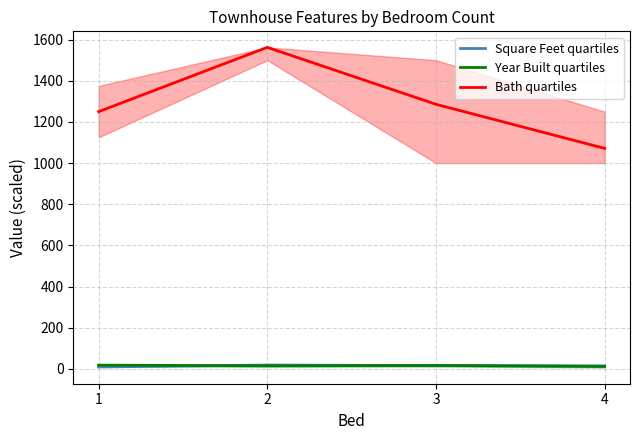

How many lines are shown in the chart?

3